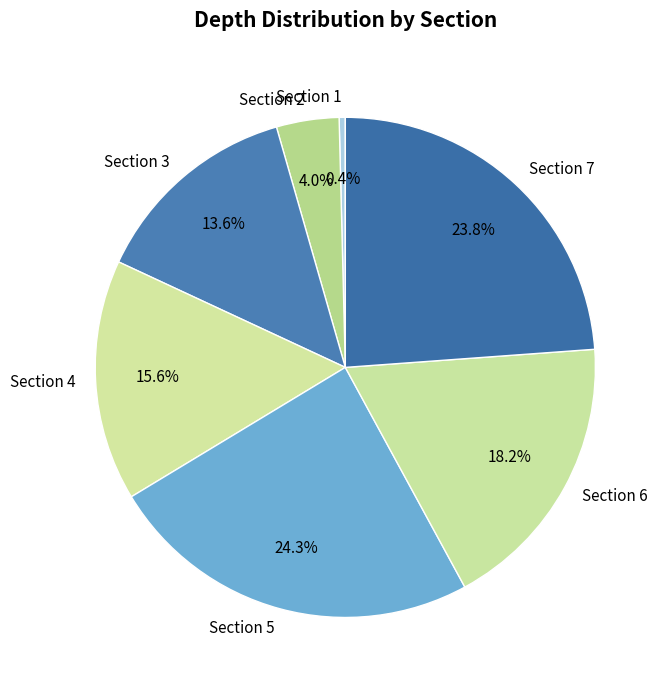

Between Section 7 and Section 2, which is larger?

Section 7